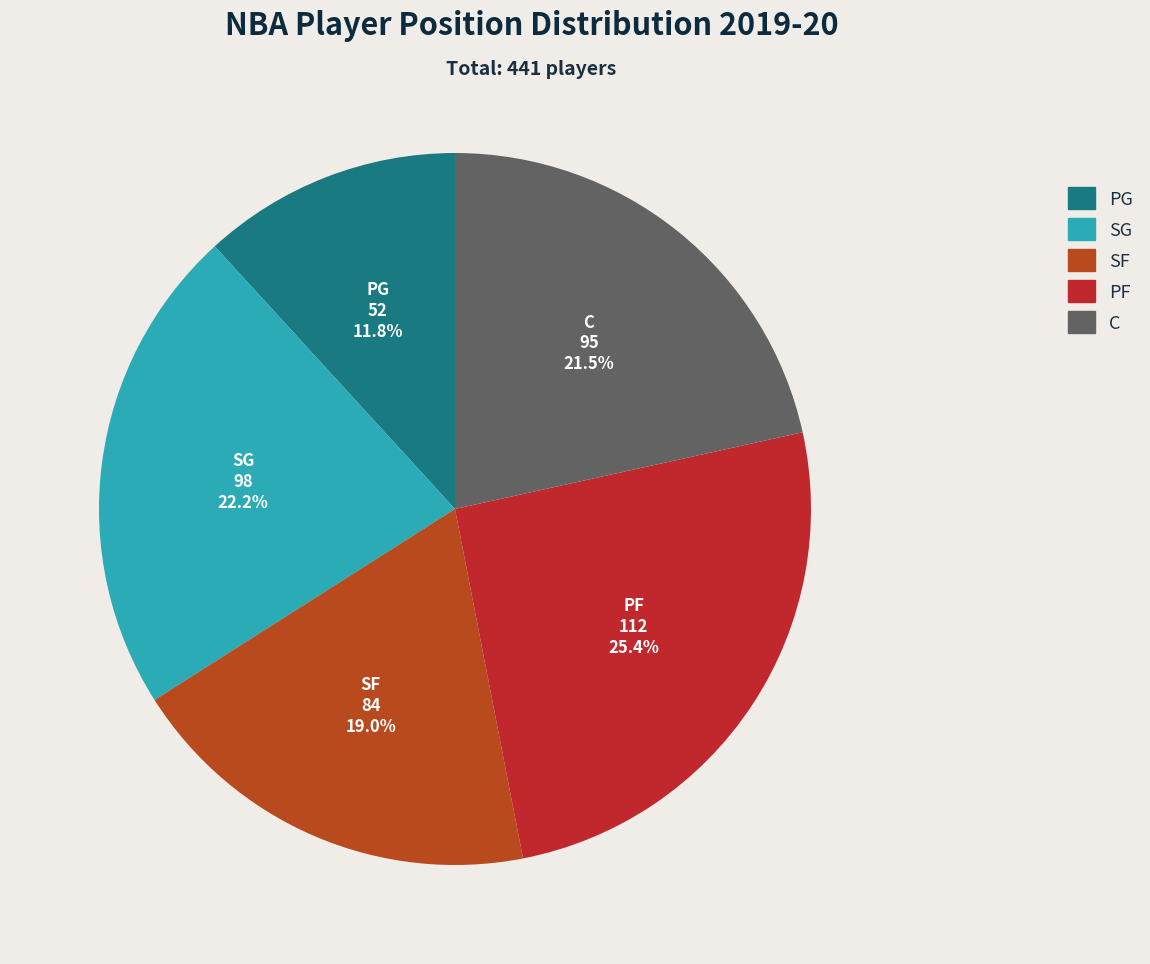

What percentage is the SG slice, to the nearest percent?

22%